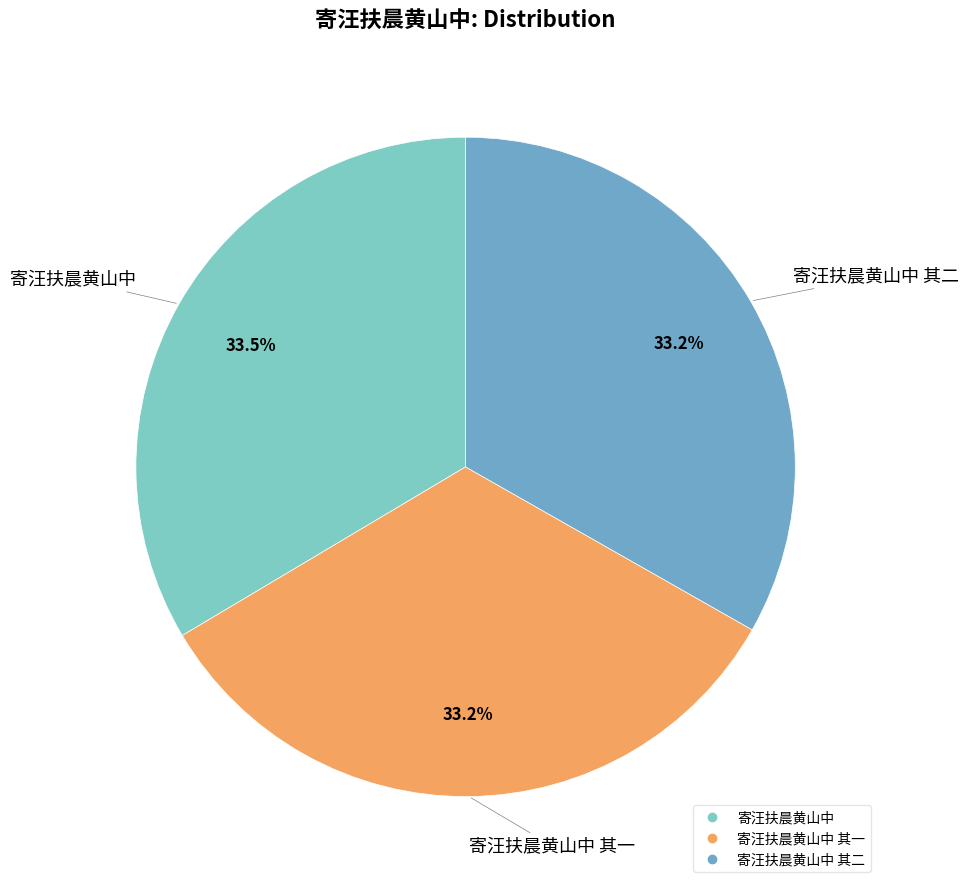

How many segments does this pie chart have?

3